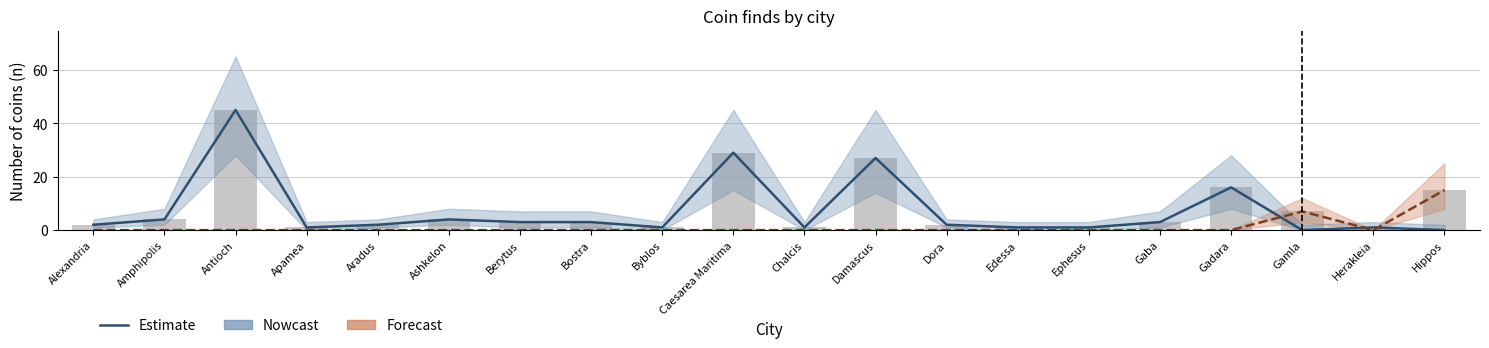

The value of Estimate (Both) at Ashkelon is 0. True or false?

True